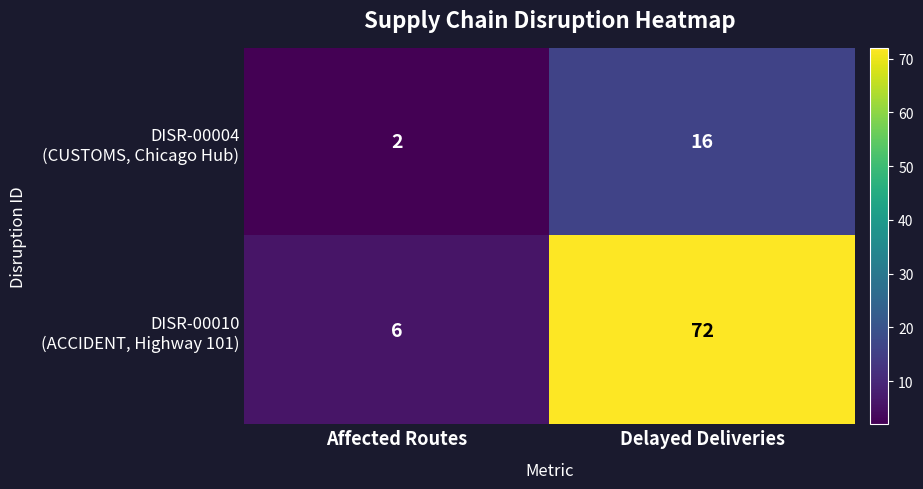

How many series are shown in this chart?

2